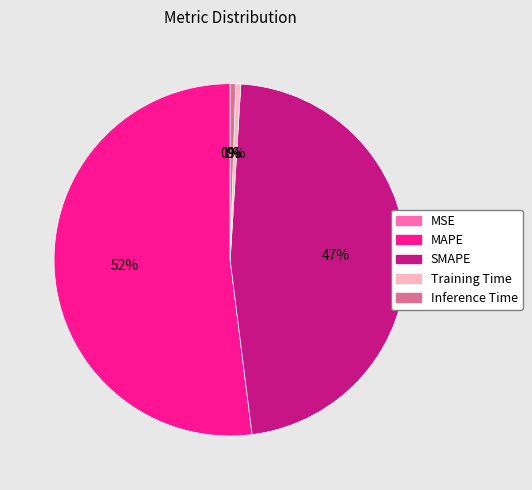

True or false: MAPE accounts for 52% of the total.

True